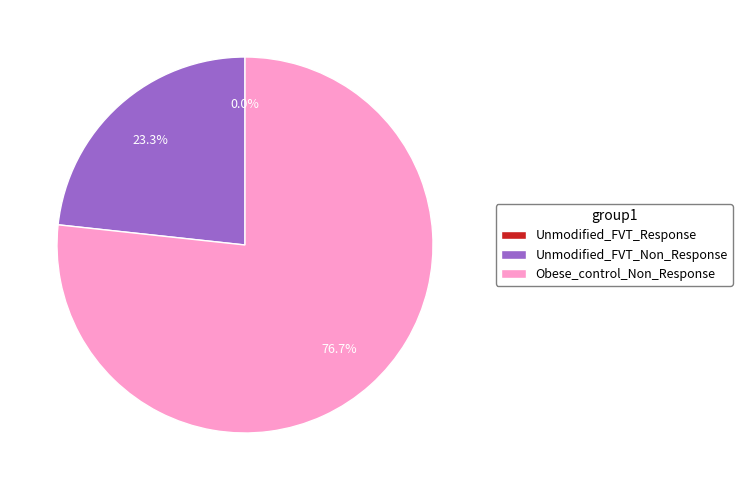

Is there any slice that represents more than half of the pie?

Yes